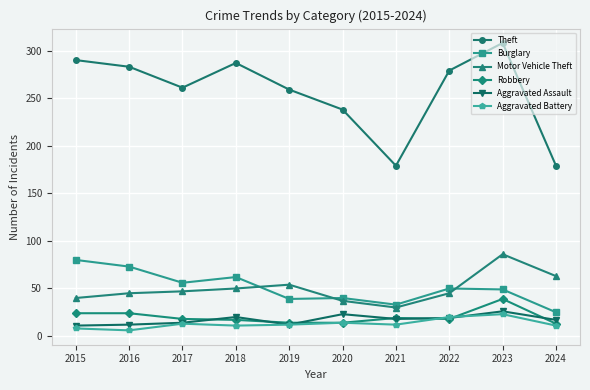

At 2023, list the series in order from largest to smallest.

Theft, Motor Vehicle Theft, Burglary, Robbery, Aggravated Assault, Aggravated Battery